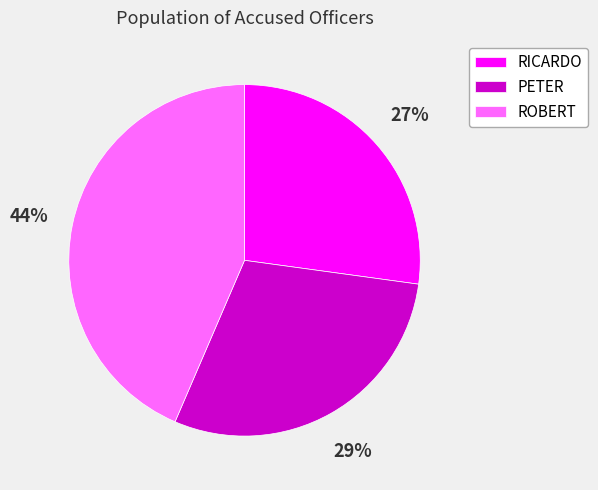

To the nearest percent, what is the combined percentage of ROBERT and PETER?

73%